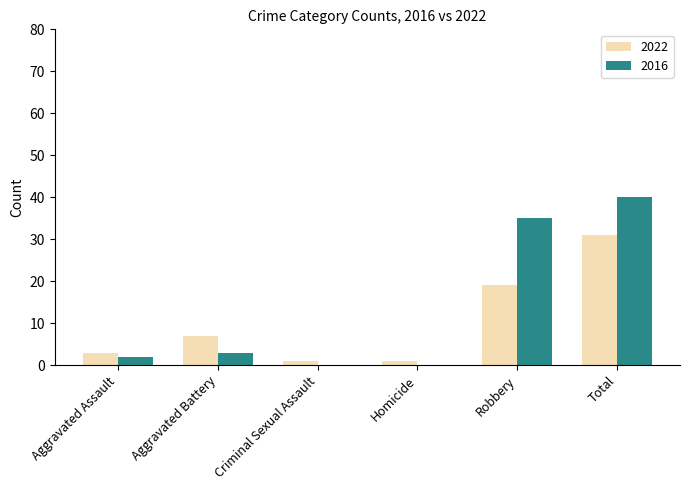

The 2016 series shows 57 at Total. True or false?

False